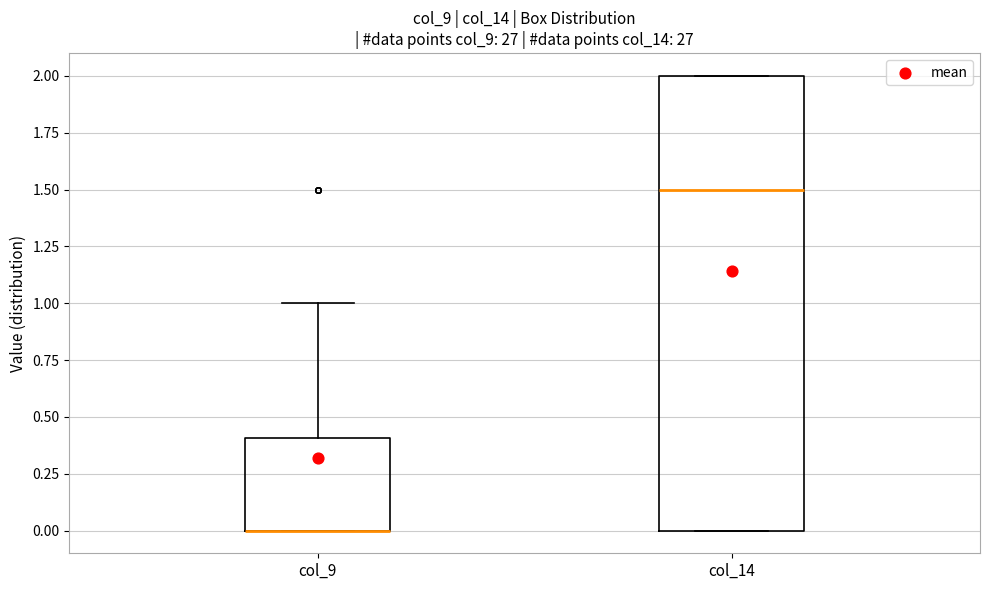

Where is the upper edge of the box for col_14 on the y-axis? The values are not printed on the chart, so give them approximately, as read against the axis.

2.0